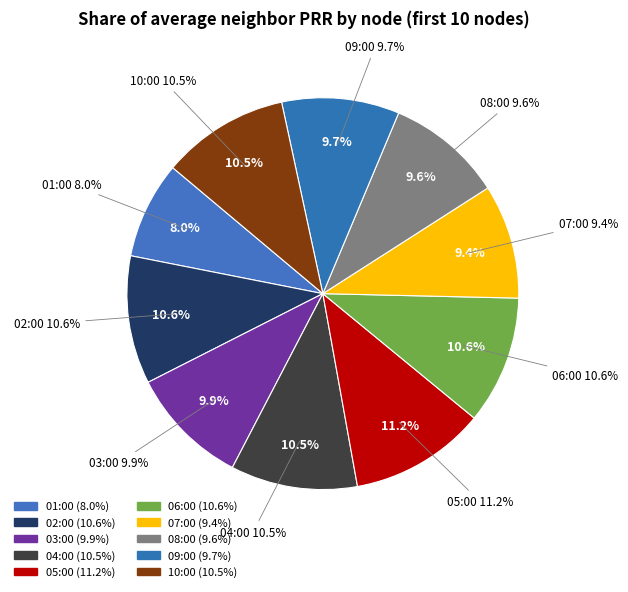

Rank the categories by value from lowest to highest.

01:00, 07:00, 08:00, 09:00, 03:00, 04:00, 10:00, 02:00, 06:00, 05:00